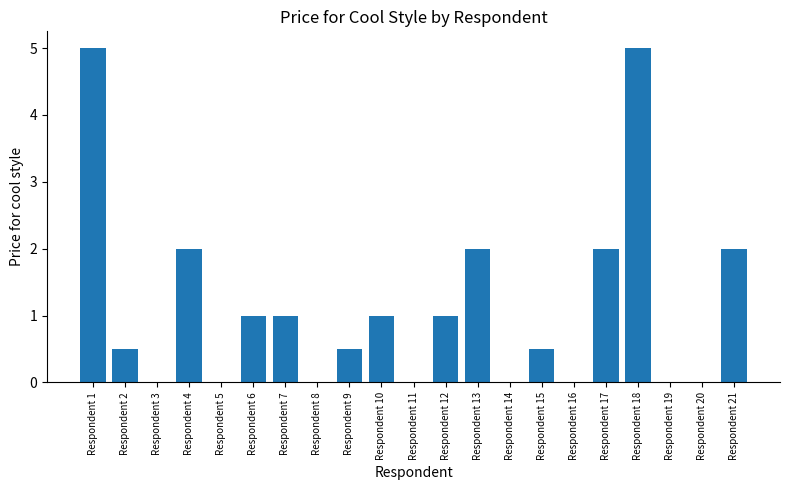

What is the sum of the values at Respondent 10 and Respondent 1?

6.0